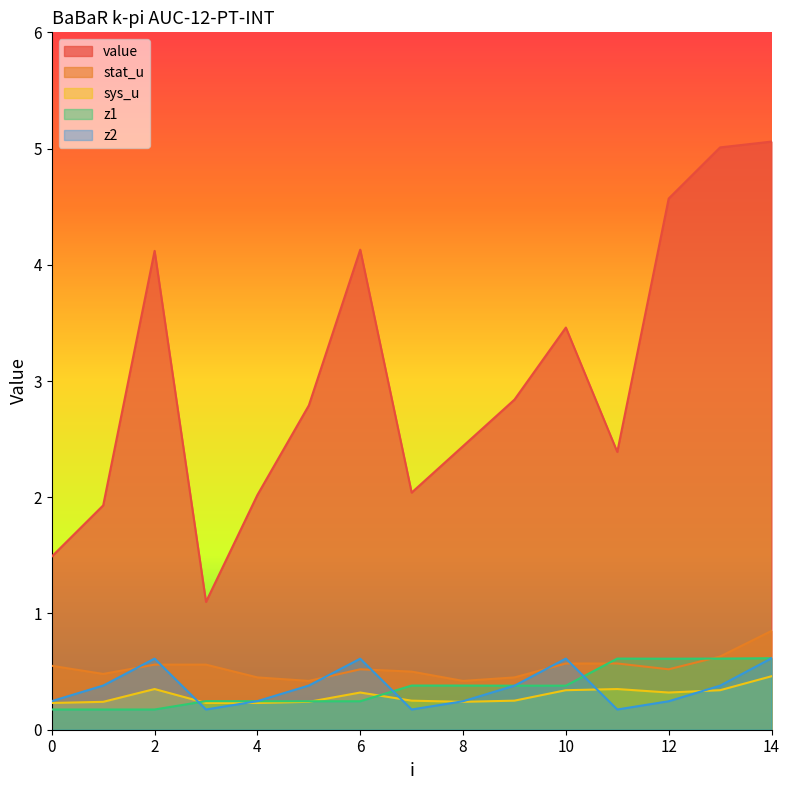

At 2, list the series in order from smallest to largest.

z1, sys_u, stat_u, z2, value